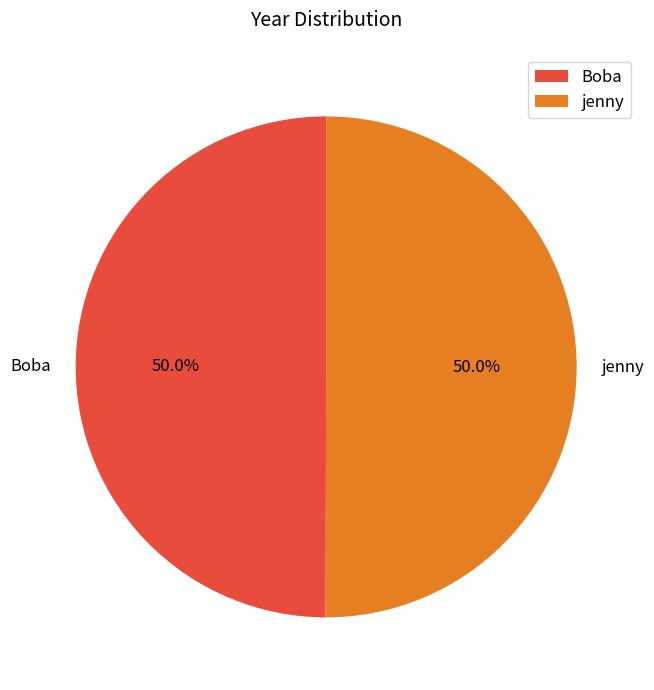

To the nearest percent, what is the average slice percentage?

50%